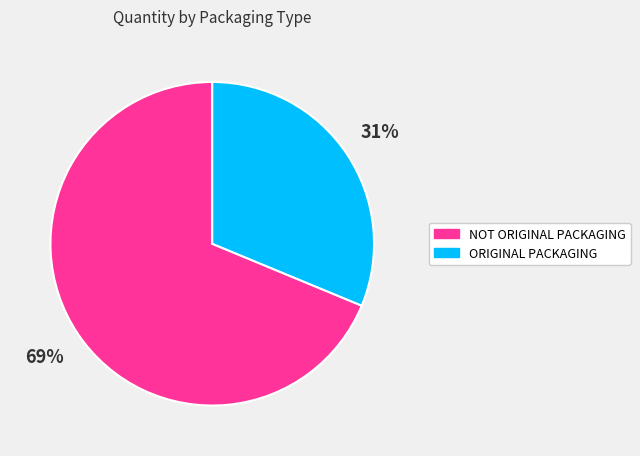

Rank the categories by value from lowest to highest.

ORIGINAL PACKAGING, NOT ORIGINAL PACKAGING